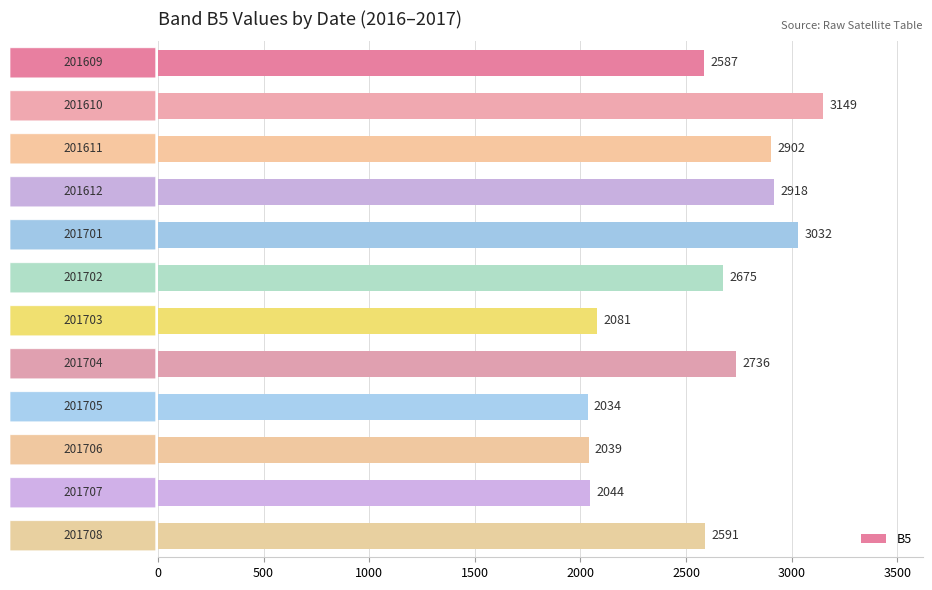

What is the value of the 11th bar from the top?

2044